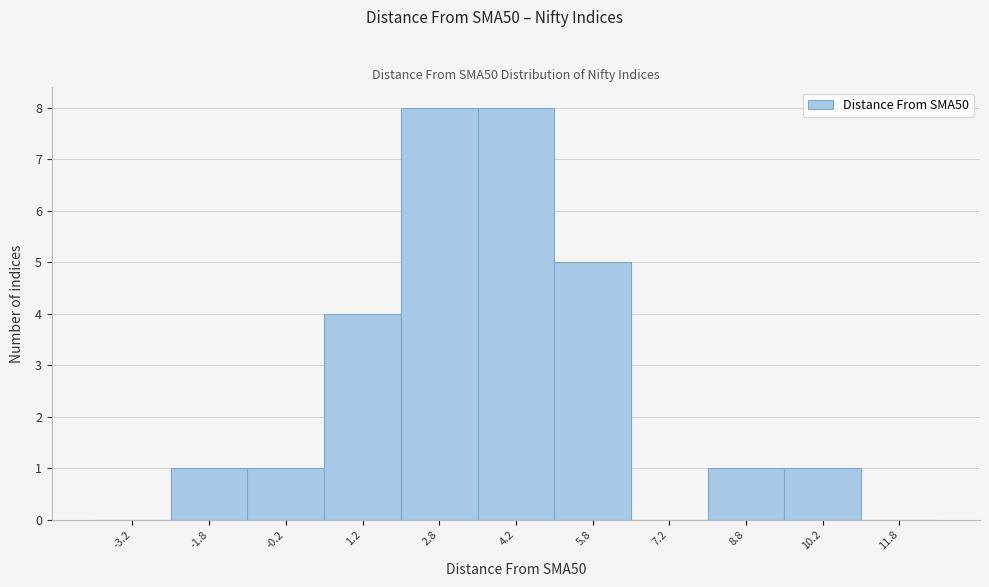

What is the height of the bar covering 0.5 to 2.0 on the x-axis? Neither the bar edges nor the heights are printed on the chart, so give them approximately, as read against the axes.

4